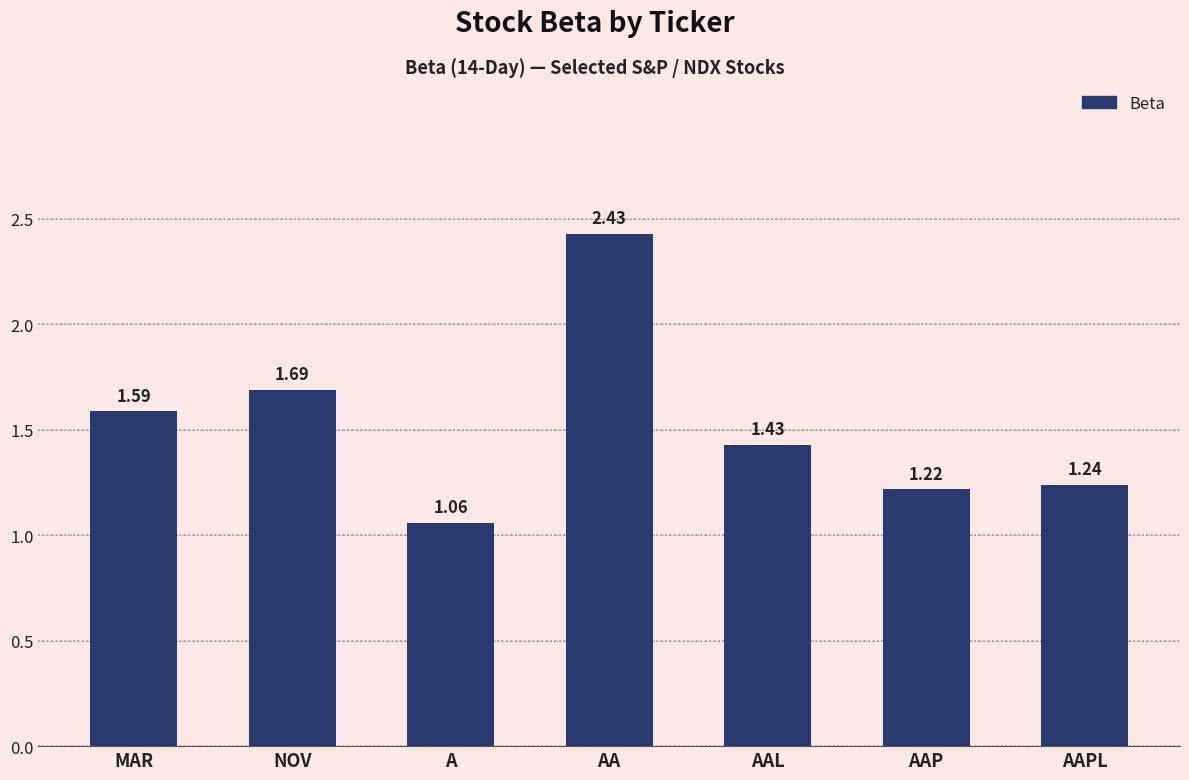

Count the number of categories in the chart.

7